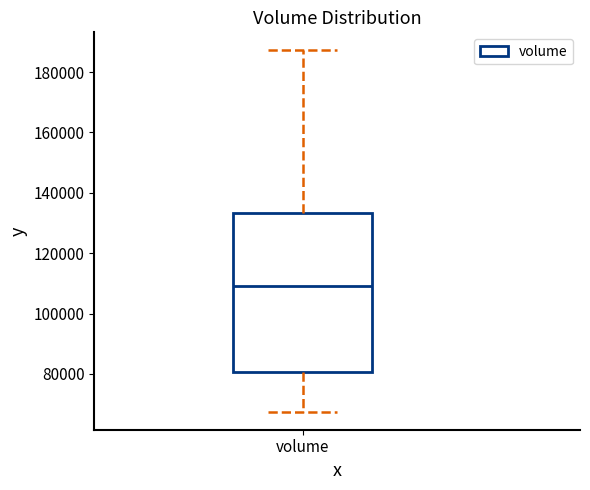

Read this box plot against the y-axis: the position of the median line, the range covered by the box, and the ends of both whiskers. The values are not printed on the chart, so give them approximately, as read against the axis.

median 110000, box 80000 to 134000, whiskers 68000 to 188000